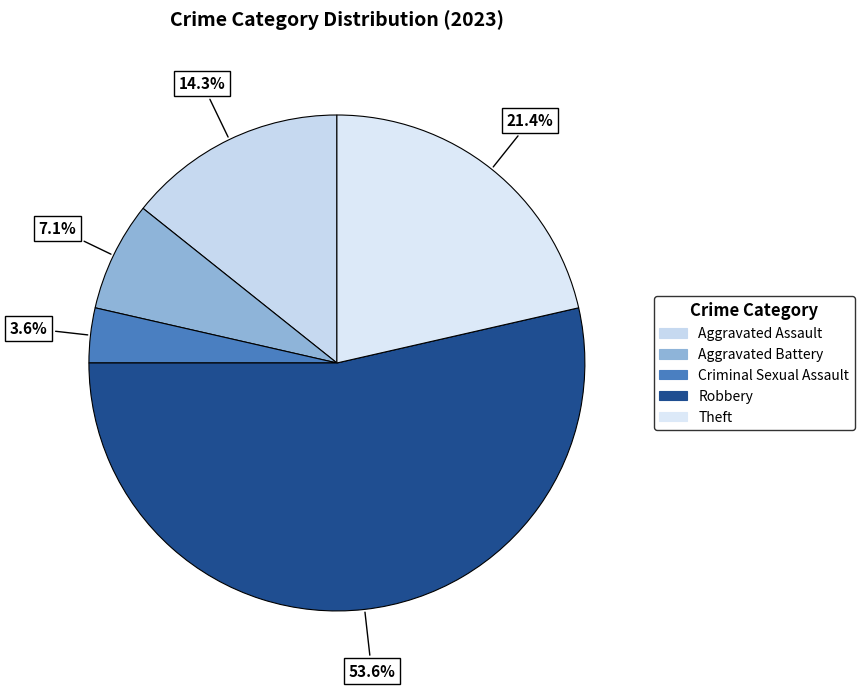

True or false: Aggravated Battery accounts for 7% of the total.

True